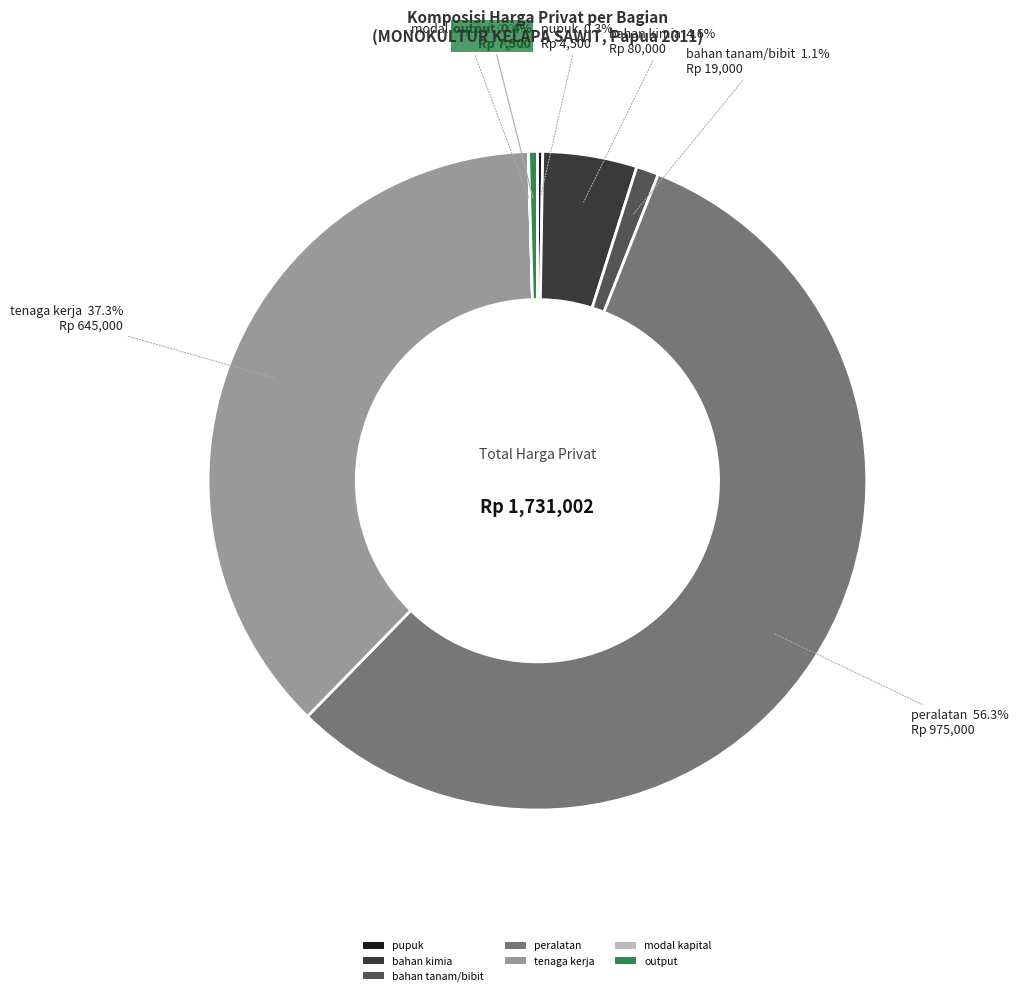

Which slice represents more than half of the pie?

peralatan